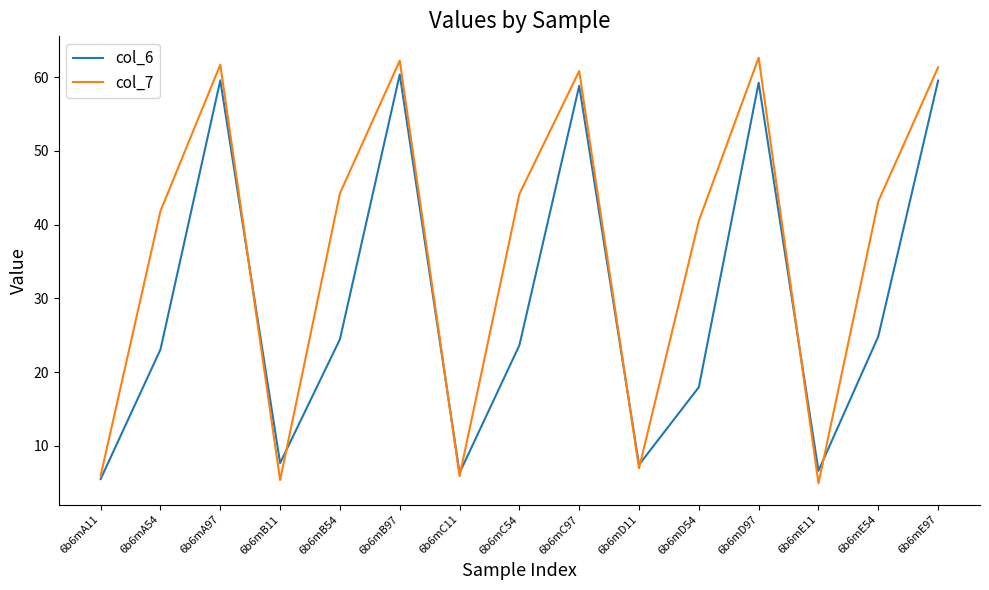

How many values in the col_7 series are below 43?

7